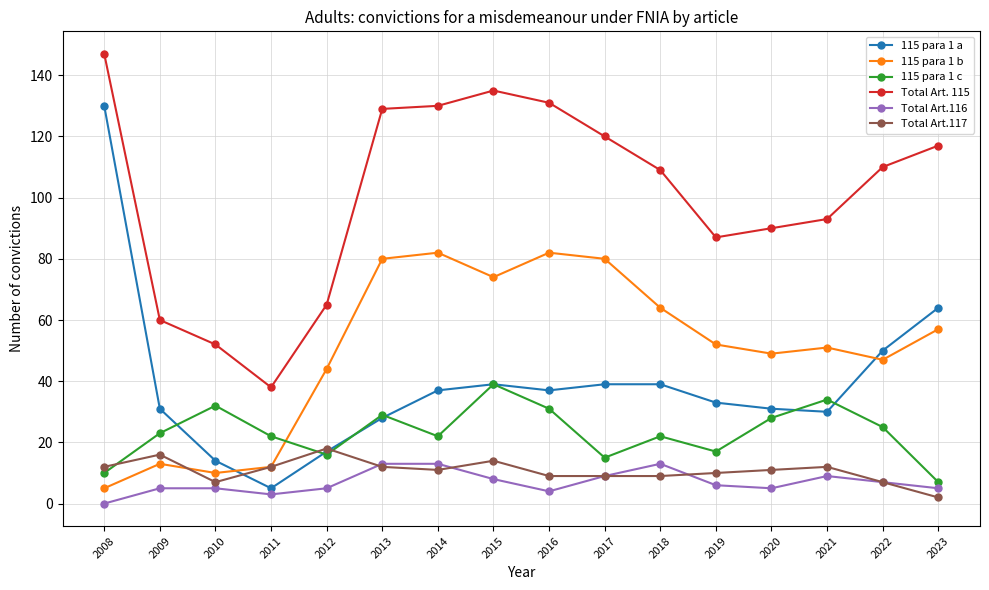

True or false: 115 para 1 a and Total Art.116 cross at least once.

False